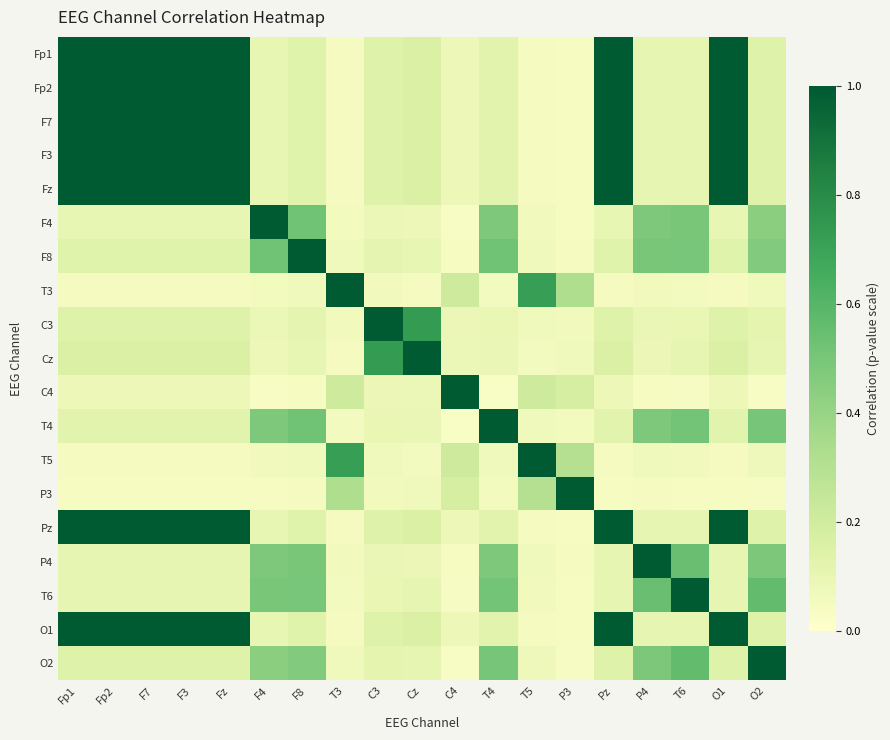

Which category has the lowest value across all series?

T4